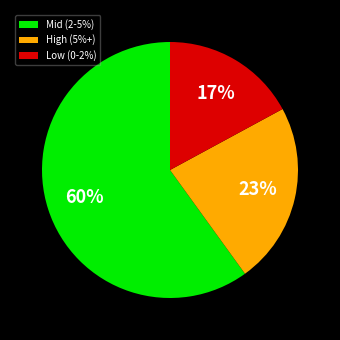

Approximately how many times larger is the value at Mid (2-5%) compared to High (5%+)?

2.6